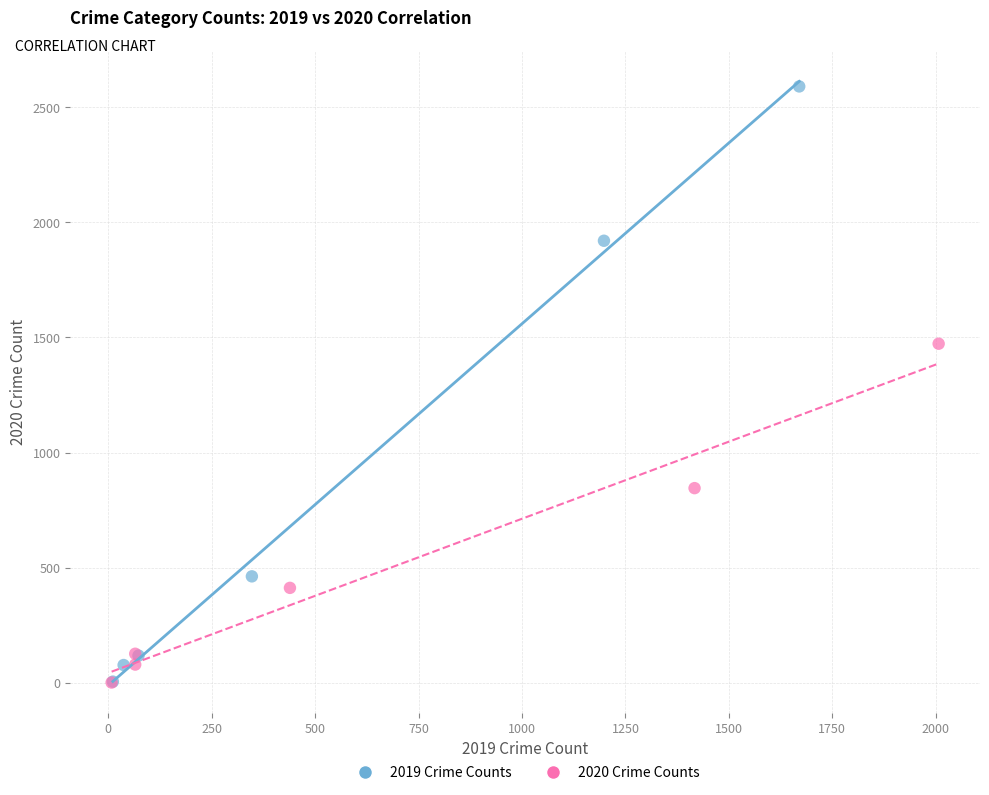

Which series has the largest Y range (max minus min)?

2019 Crime Counts